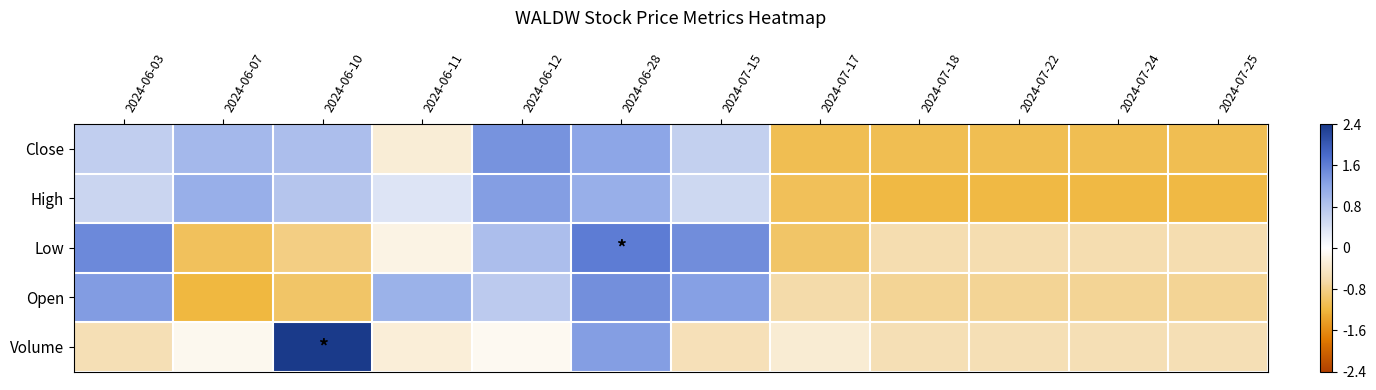

Count the number of data series in this chart.

5